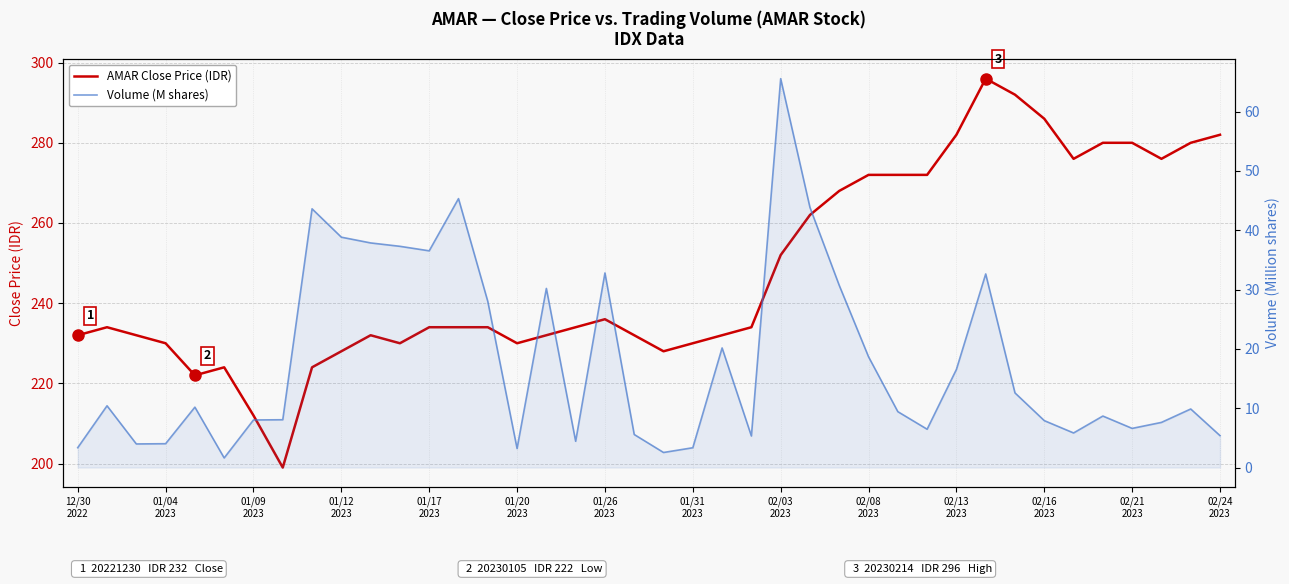

Reading left to right, transcribe all the data shown in this chart.

AMAR Close Price (IDR): 232.0	234.0	232.0	230.0	222.0	224.0	212.0	199.0	224.0	228.0	232.0	230.0	234.0	234.0	234.0	230.0	232.0	234.0	236.0	232.0	228.0	230.0	232.0	234.0	252.0	262.0	268.0	272.0	272.0	272.0	282.0	296.0	292.0	286.0	276.0	280.0	280.0	276.0	280.0	282.0
Volume (M shares): 3.4	10.4	4.0	4.0	10.2	1.6	8.0	8.1	43.6	38.8	37.9	37.3	36.5	45.3	28.0	3.2	30.2	4.4	32.8	5.6	2.5	3.3	20.2	5.3	65.5	43.8	30.7	18.7	9.4	6.5	16.5	32.6	12.6	7.9	5.8	8.7	6.6	7.6	9.9	5.4